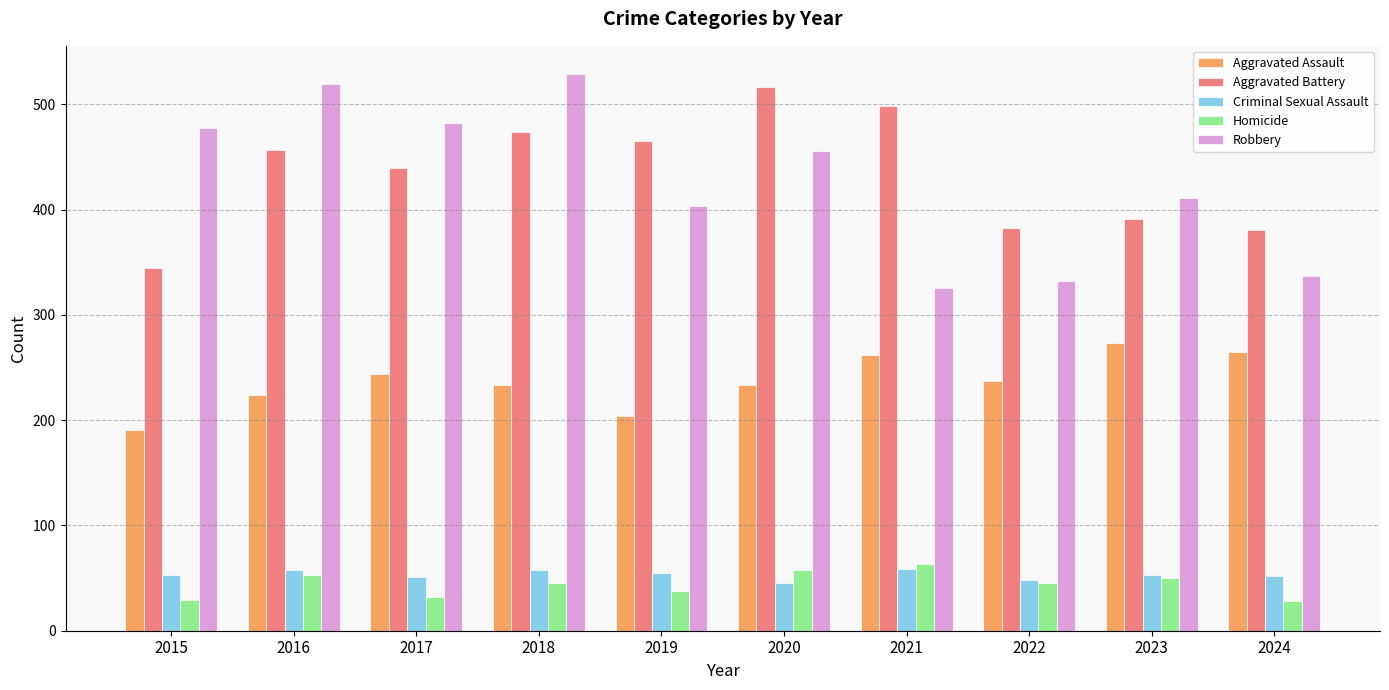

Is it true that Robbery equals 325 at 2021?

True